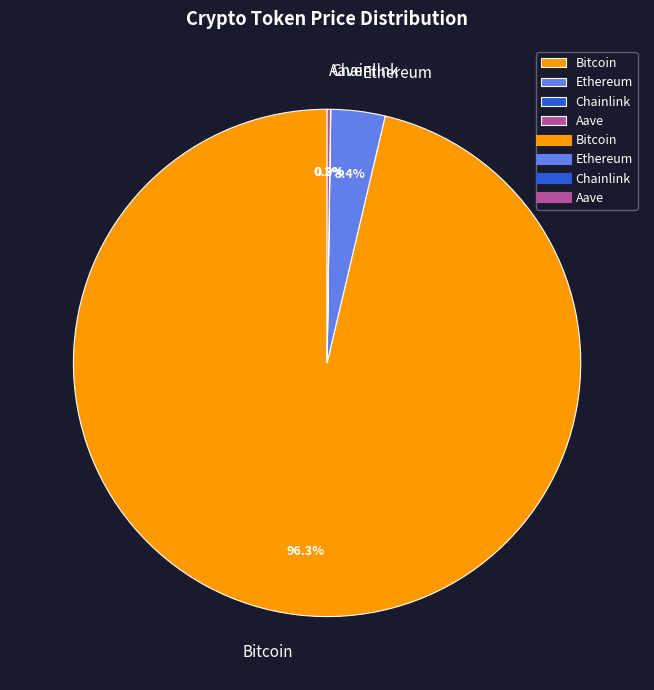

Does Ethereum account for over 50% of the chart?

No